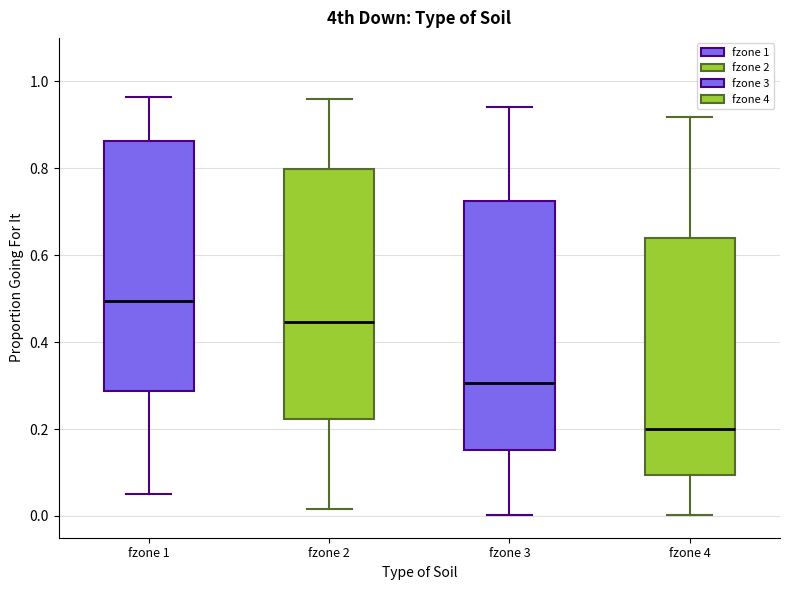

Which box has the lowest median line?

fzone 4